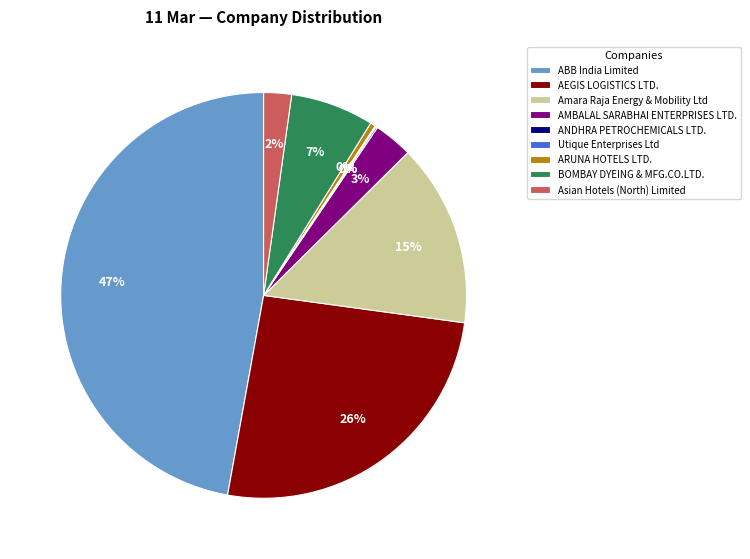

Is there any slice that represents more than half of the pie?

No